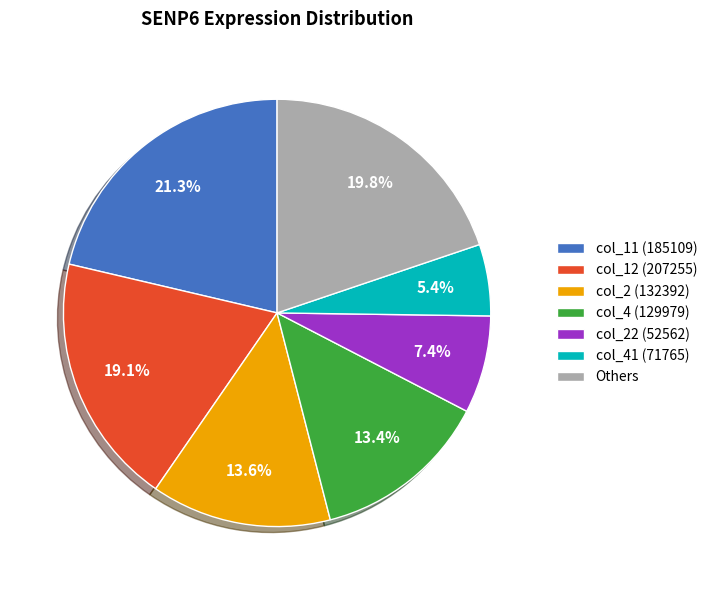

Count the number of slices in the pie.

7